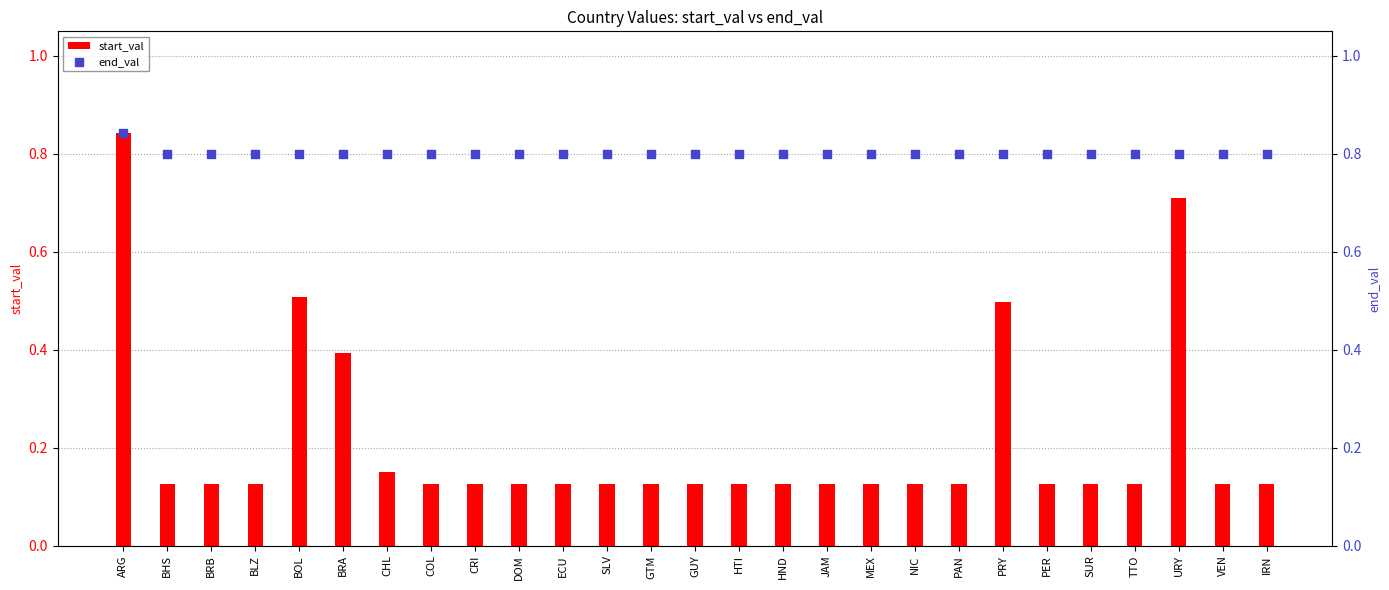

What is the total value across all series at COL?

0.9